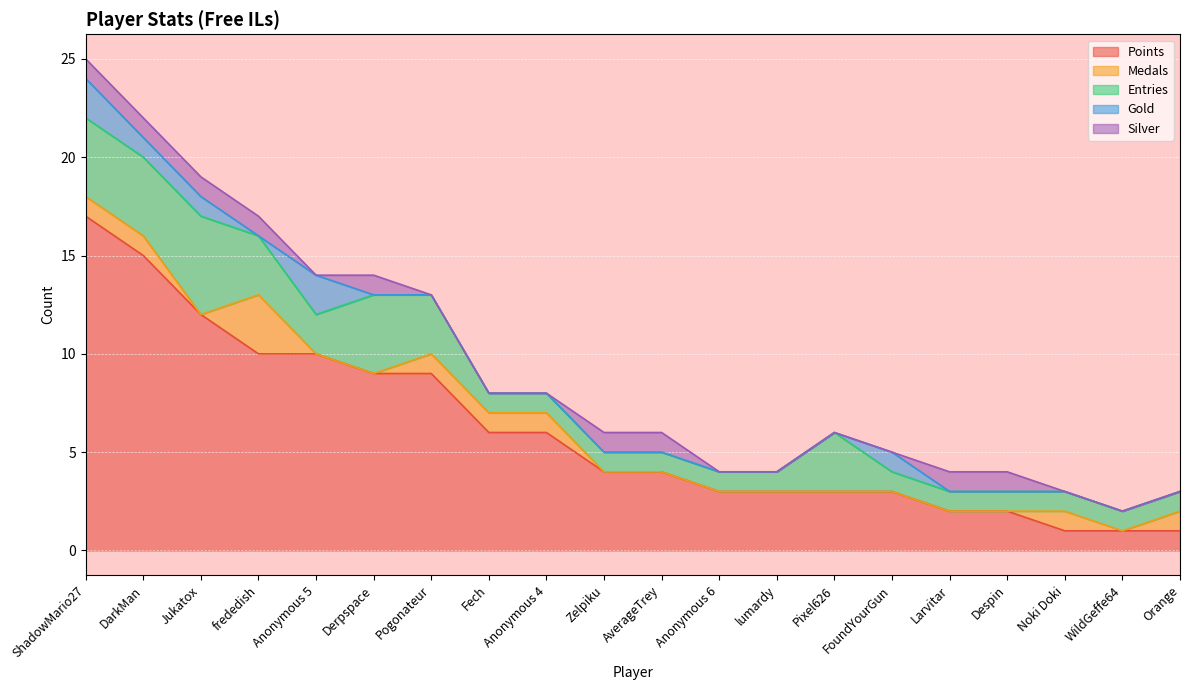

What is the highest value of the Points series?

17